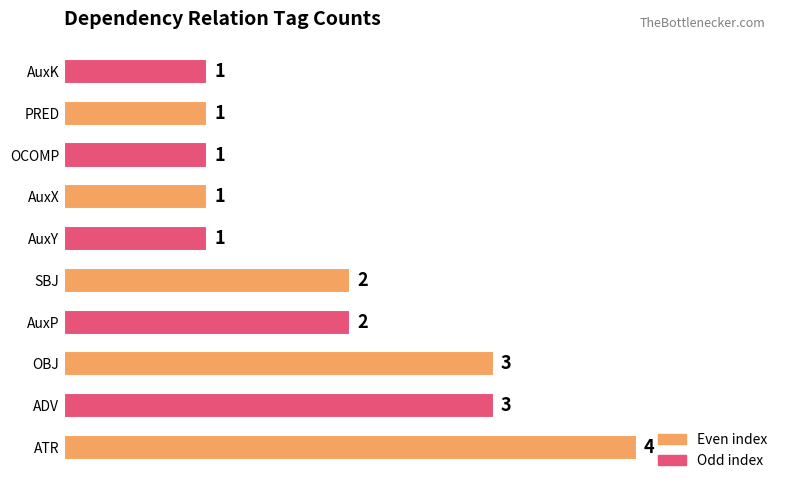

Reading top to bottom, what are all the values shown in this chart?

1	1	1	1	1	2	2	3	3	4